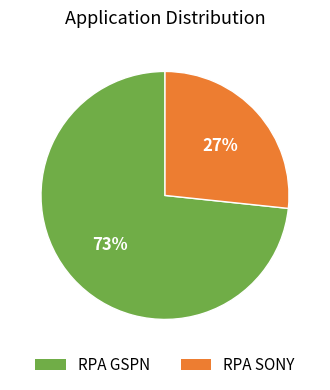

To the nearest percent, what is the combined percentage of RPA SONY and RPA GSPN?

100%